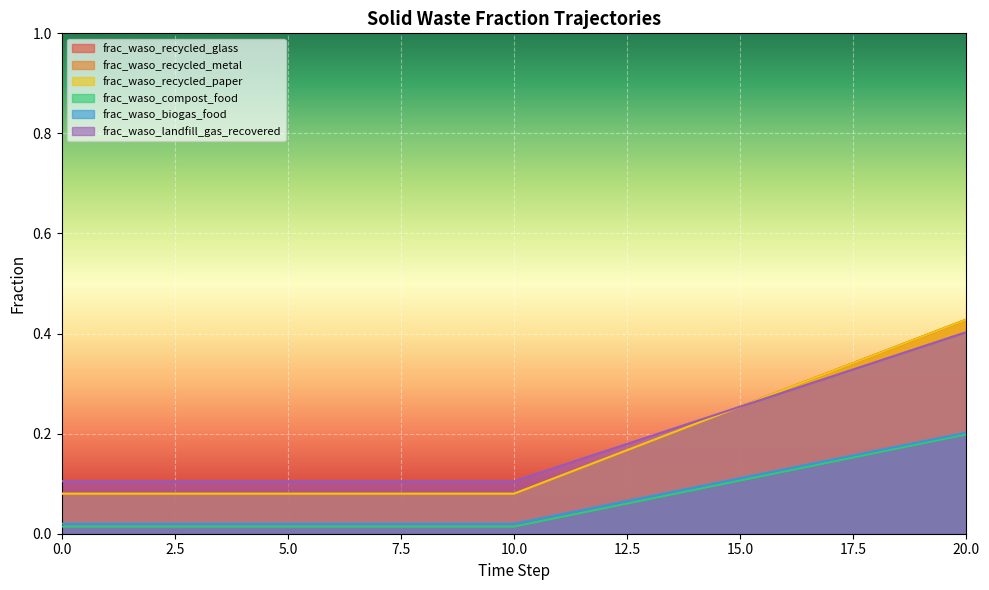

Reading right to left, list all the values displayed in this chart.

frac_waso_recycled_glass: 0.4	0.4	0.4	0.3	0.3	0.3	0.2	0.2	0.1	0.1	0.1	0.1	0.1	0.1	0.1	0.1	0.1	0.1	0.1	0.1	0.1
frac_waso_recycled_metal: 0.4	0.4	0.4	0.3	0.3	0.3	0.2	0.2	0.1	0.1	0.1	0.1	0.1	0.1	0.1	0.1	0.1	0.1	0.1	0.1	0.1
frac_waso_recycled_paper: 0.4	0.4	0.4	0.3	0.3	0.3	0.2	0.2	0.1	0.1	0.1	0.1	0.1	0.1	0.1	0.1	0.1	0.1	0.1	0.1	0.1
frac_waso_compost_food: 0.2	0.2	0.2	0.1	0.1	0.1	0.1	0.1	0.1	0.0	0.0	0.0	0.0	0.0	0.0	0.0	0.0	0.0	0.0	0.0	0.0
frac_waso_biogas_food: 0.2	0.2	0.2	0.1	0.1	0.1	0.1	0.1	0.1	0.0	0.0	0.0	0.0	0.0	0.0	0.0	0.0	0.0	0.0	0.0	0.0
frac_waso_landfill_gas_recovered: 0.4	0.4	0.3	0.3	0.3	0.3	0.2	0.2	0.2	0.1	0.1	0.1	0.1	0.1	0.1	0.1	0.1	0.1	0.1	0.1	0.1